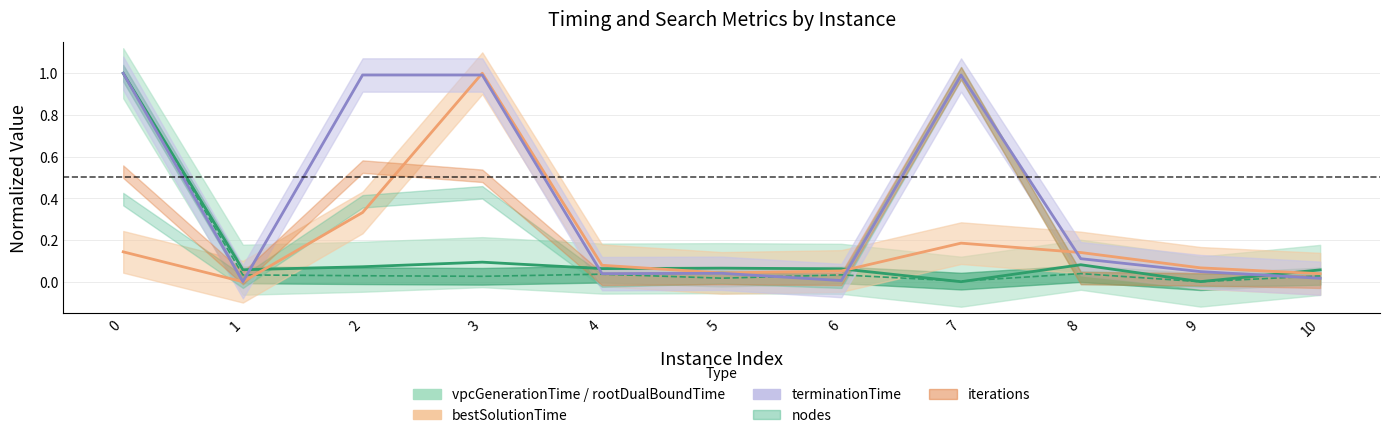

How many positive values does the bestSolutionTime series have?

10